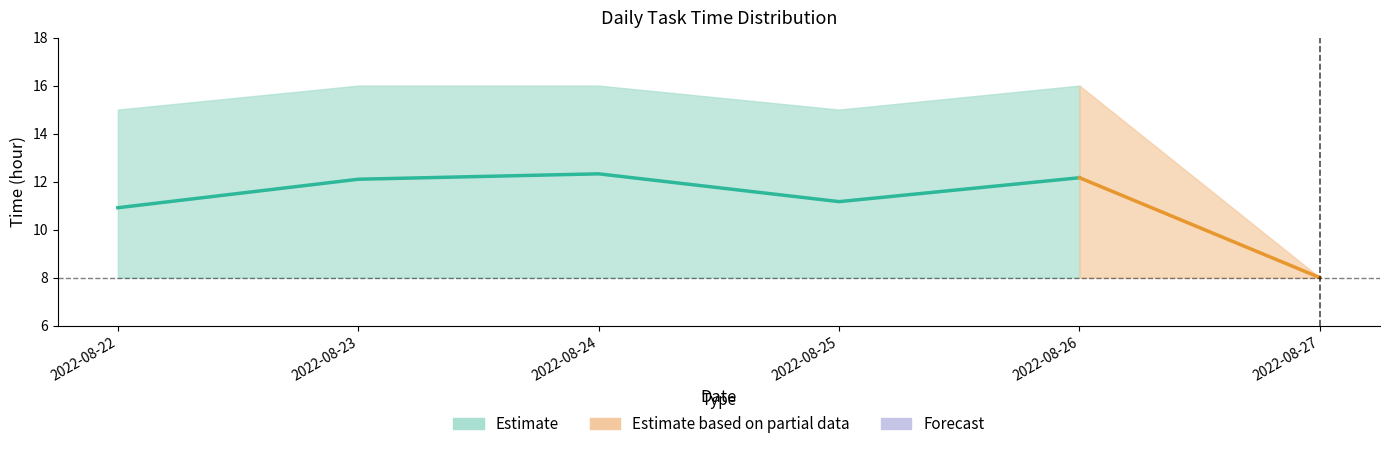

Is the value of min_time at 2022-08-24 greater than the value of mean_time at 2022-08-25?

No